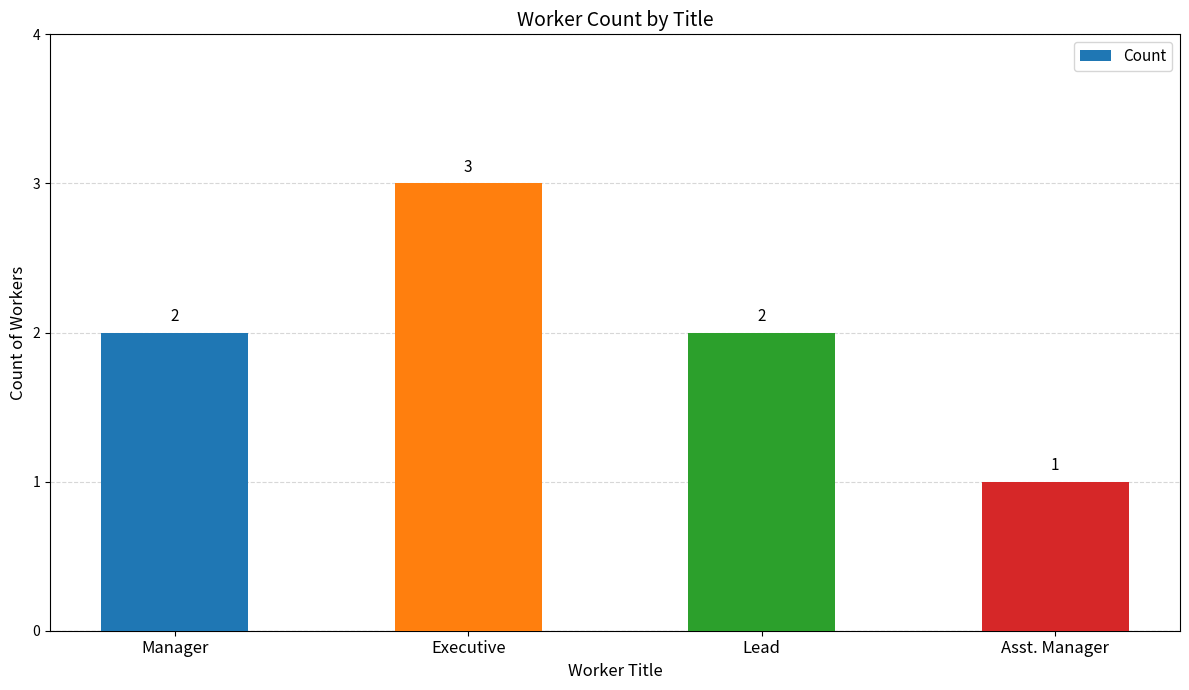

True or false: the data shows 0 at Manager.

False